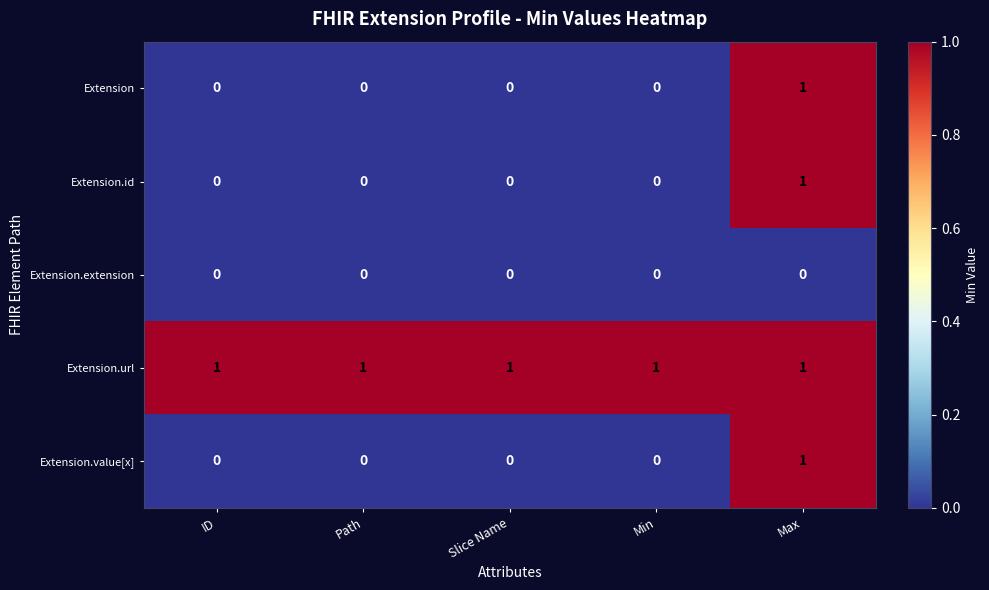

Is the value of Extension.url at ID greater than the value of Extension.value[x] at Slice Name?

Yes